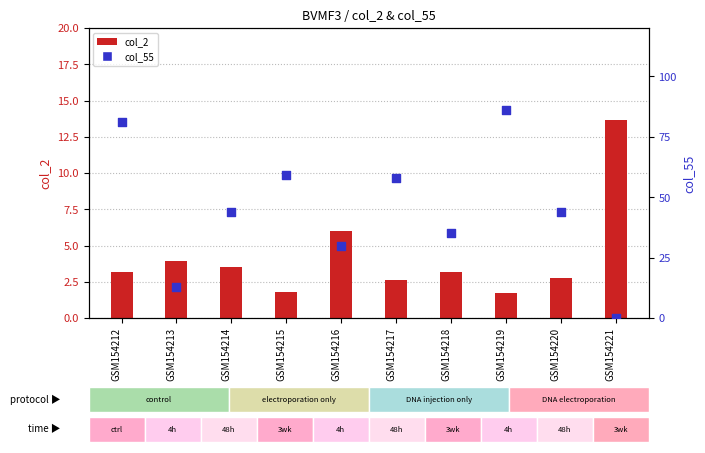

What are all the series names shown in the legend?

col_2, col_55